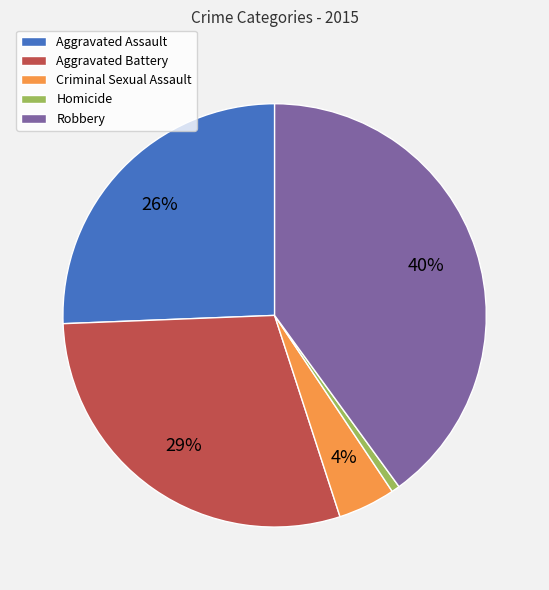

Combined, do Criminal Sexual Assault and Homicide account for over 50%?

No